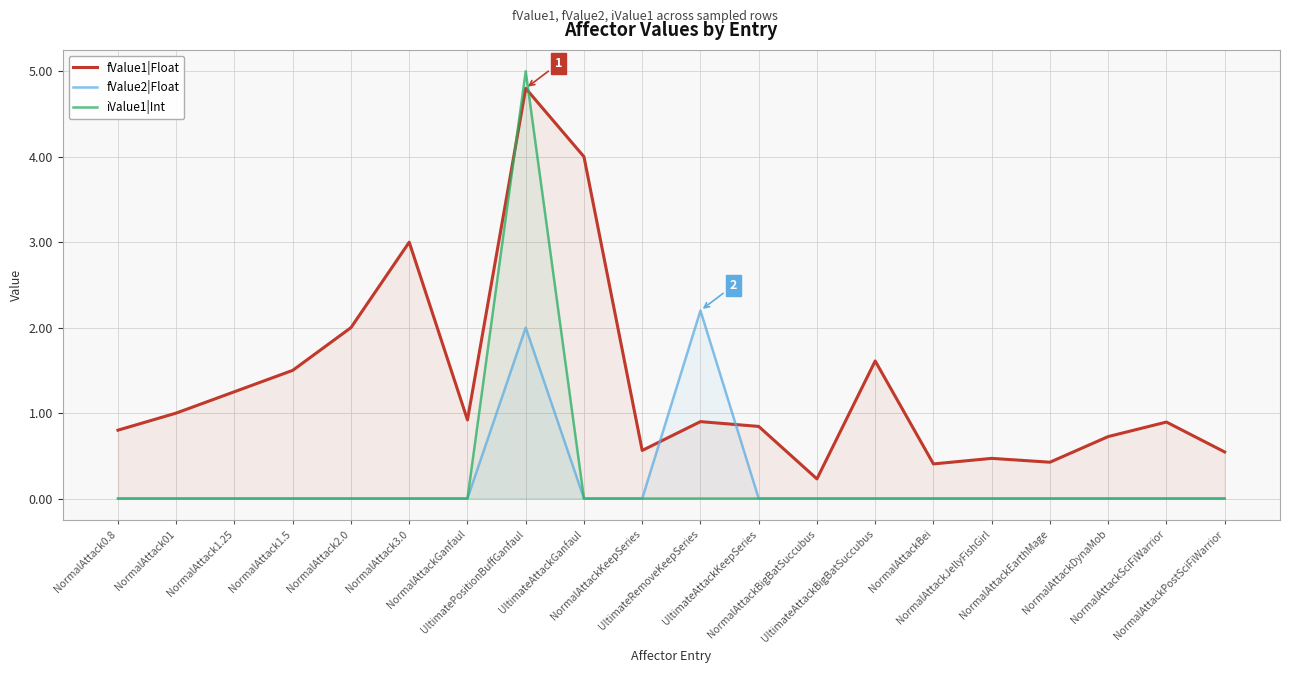

Which series has the widest spread of values?

iValue1|Int